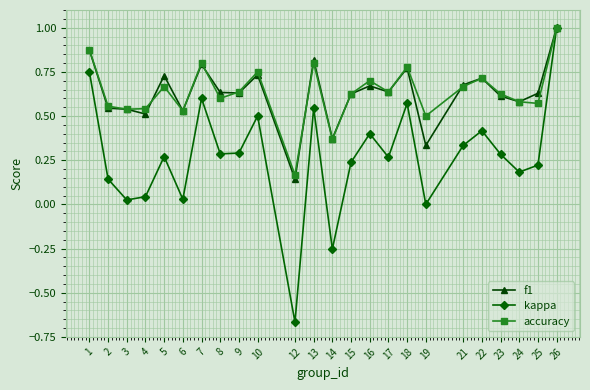

How many series are shown in this chart?

3